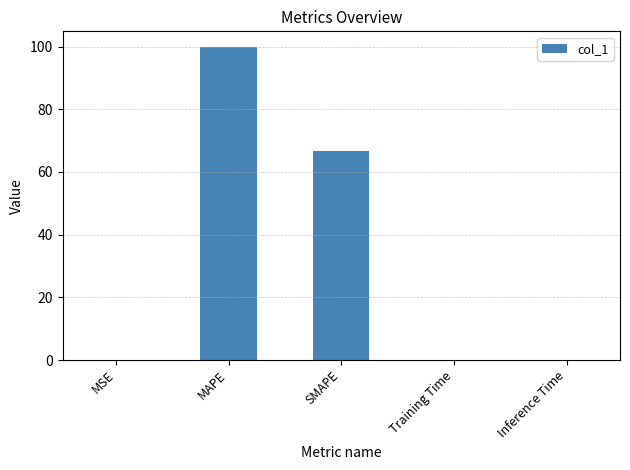

What is the sum of all values?

166.5